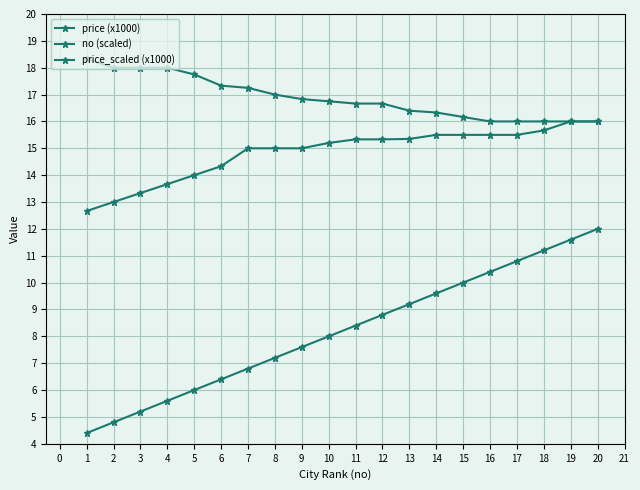

Is this an area chart (filled region under the line)?

No